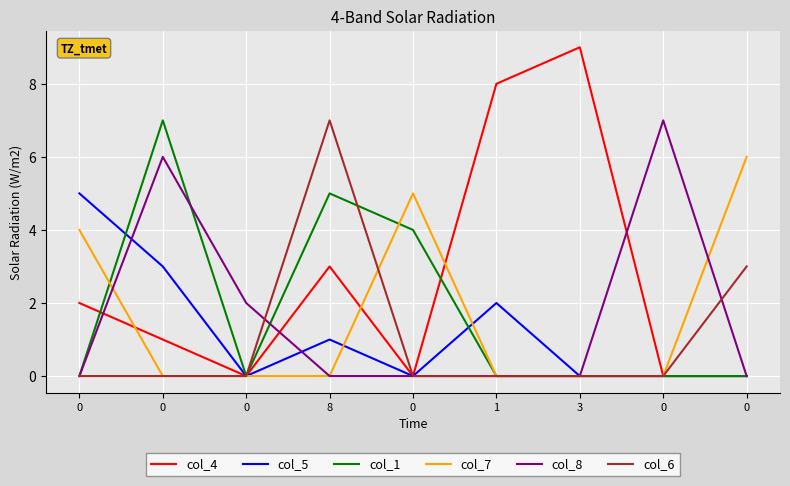

What is the maximum value shown in the chart?

9